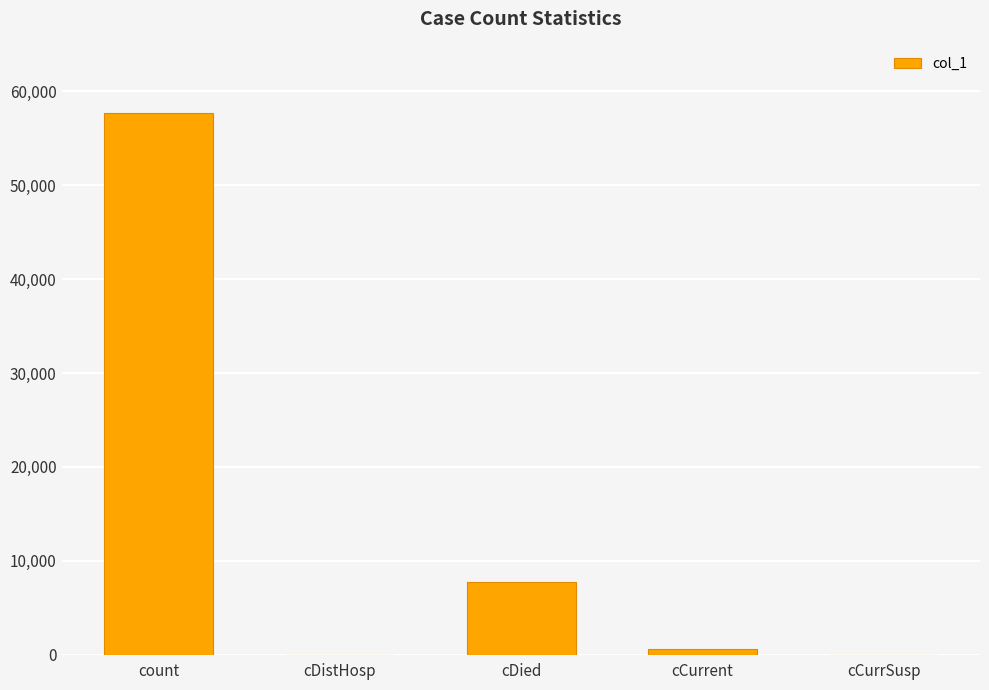

The value at cCurrSusp is -19276. True or false?

False